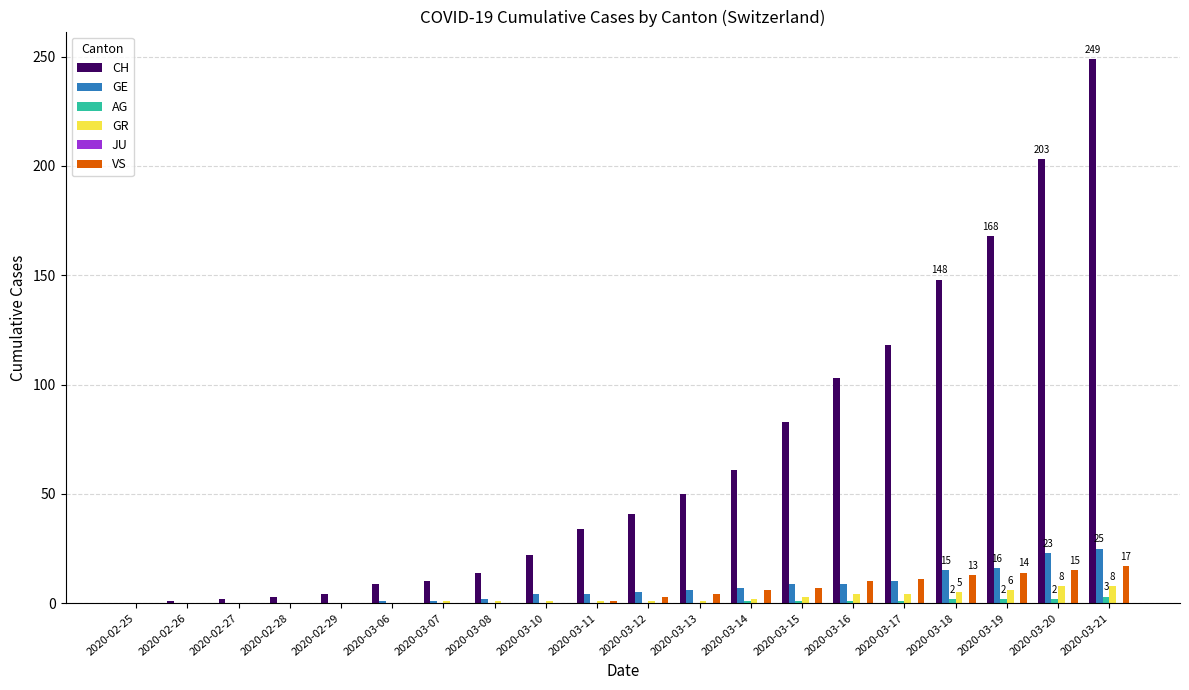

The value of GR at 2020-03-19 is 6. True or false?

True